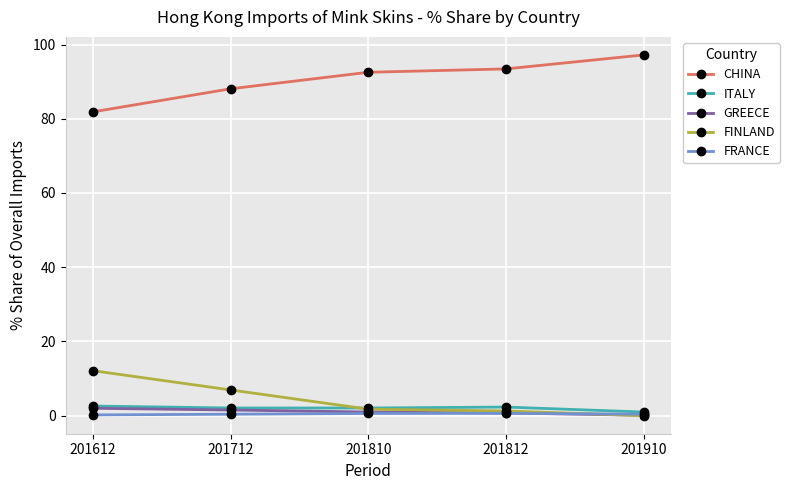

True or false: FRANCE has more than 2 points higher than both neighbors.

False